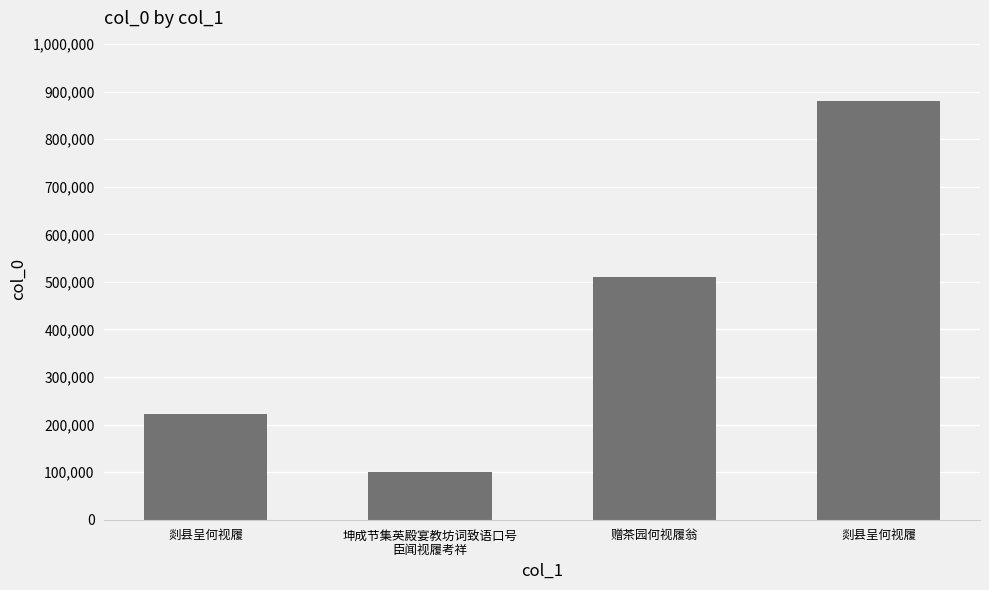

How many values are below 510411?

2